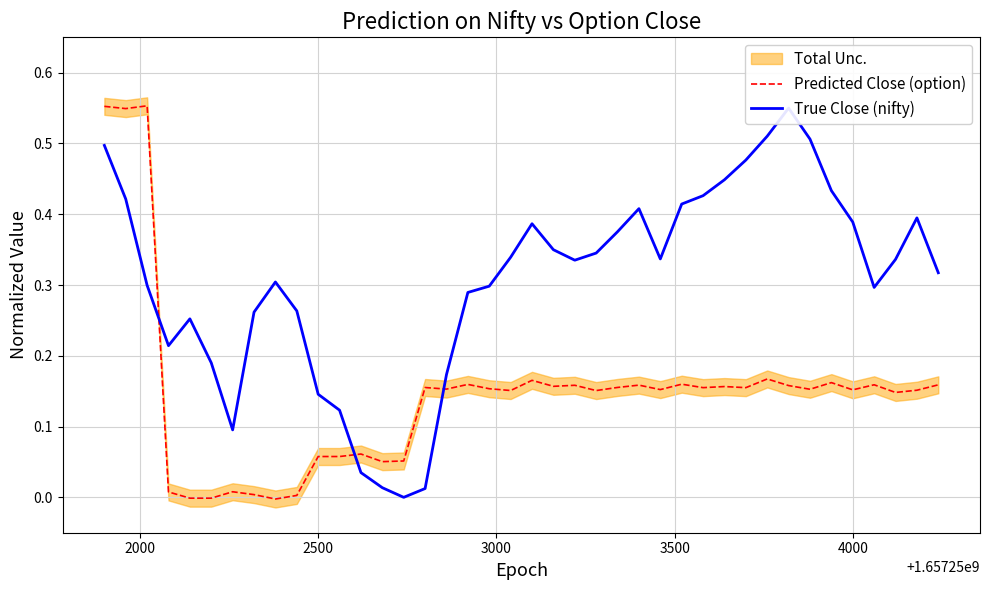

Is the value of Predicted Close (option) at 28 greater than the value of True Close (nifty) at 2000?

No